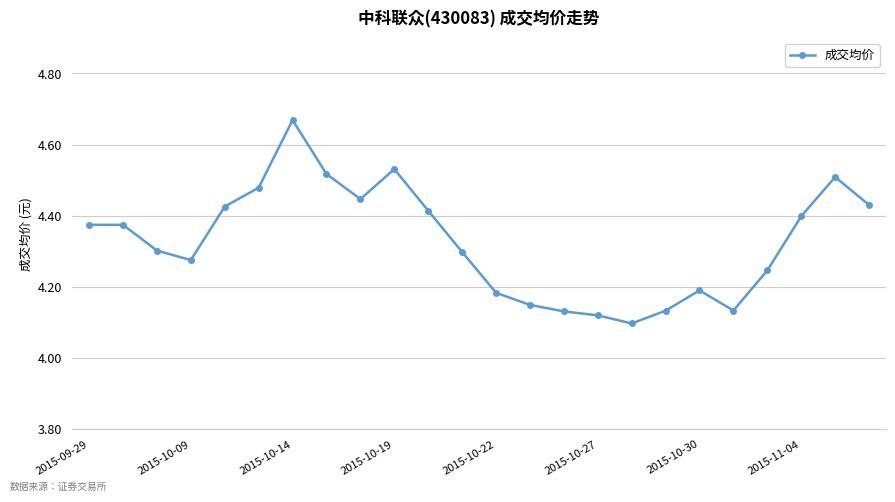

What is the sum of all values?

103.8